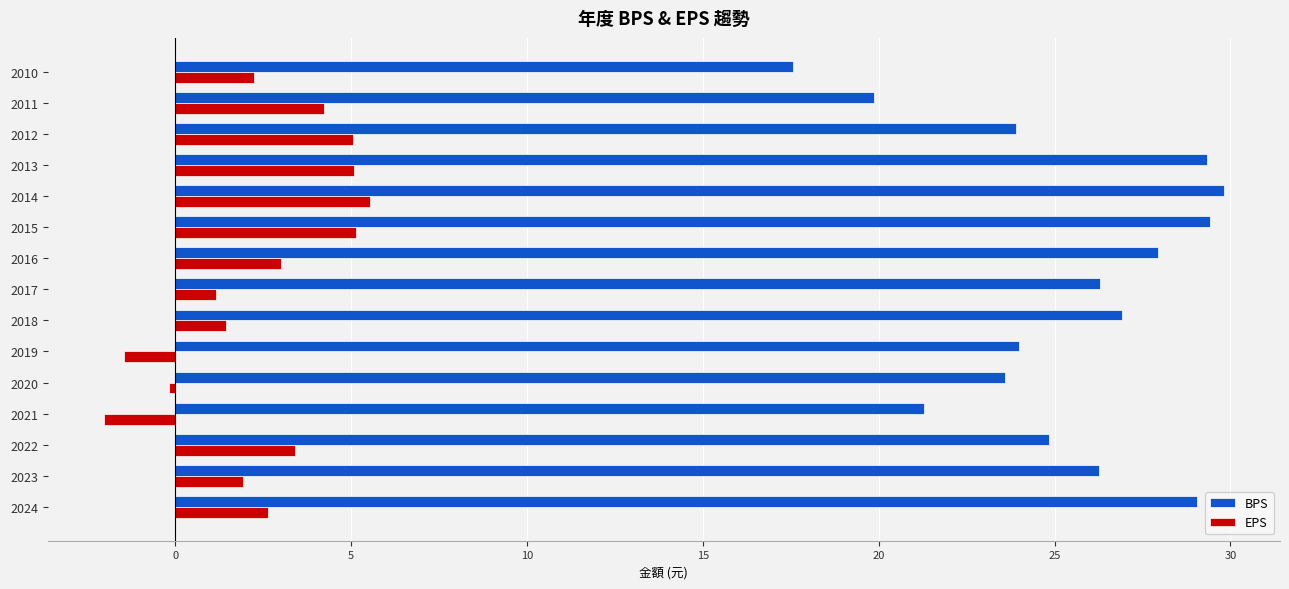

What is the average value of the EPS series?

2.5